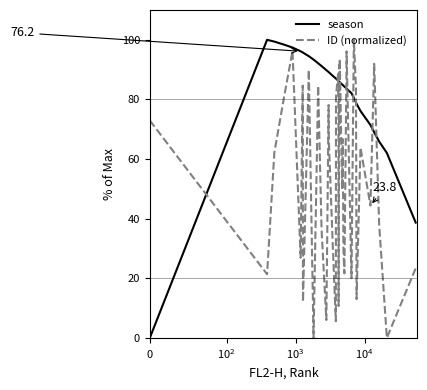

Which series has the largest total across all categories?

season